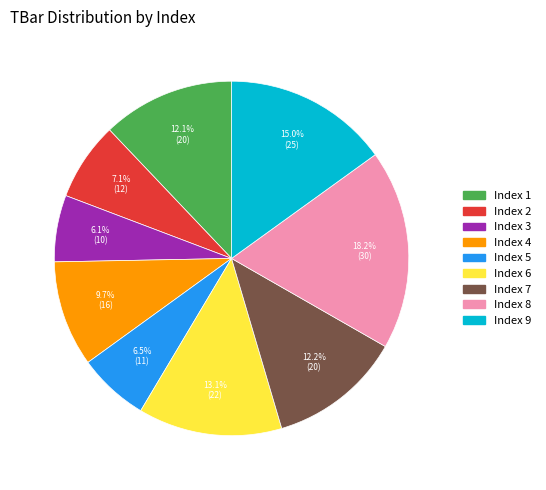

Does any single category account for the majority?

No